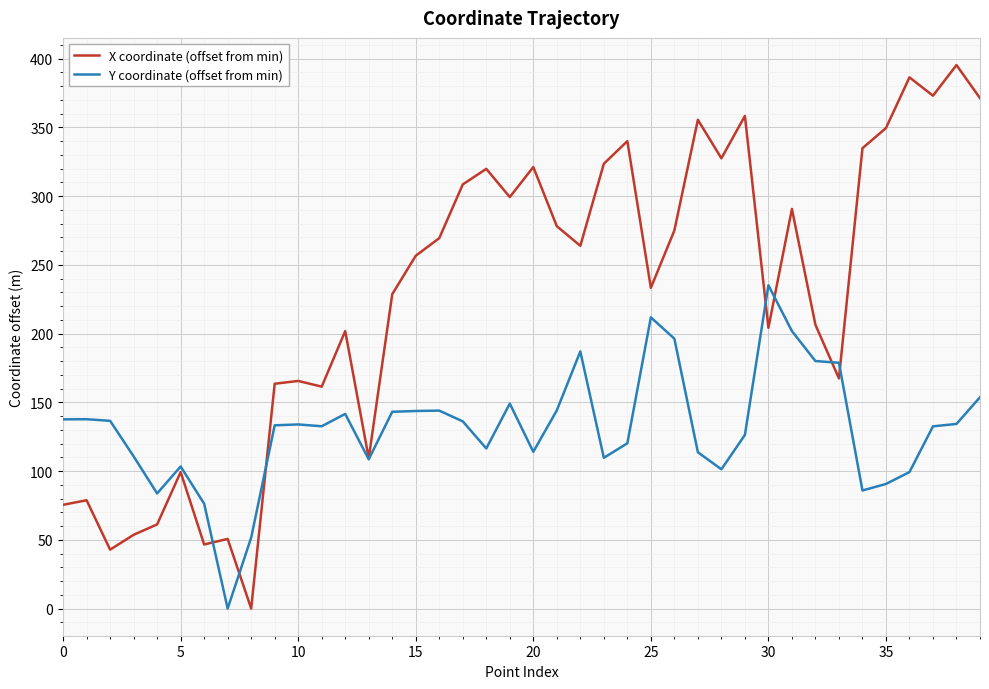

What is the maximum value shown in the chart?

395.3